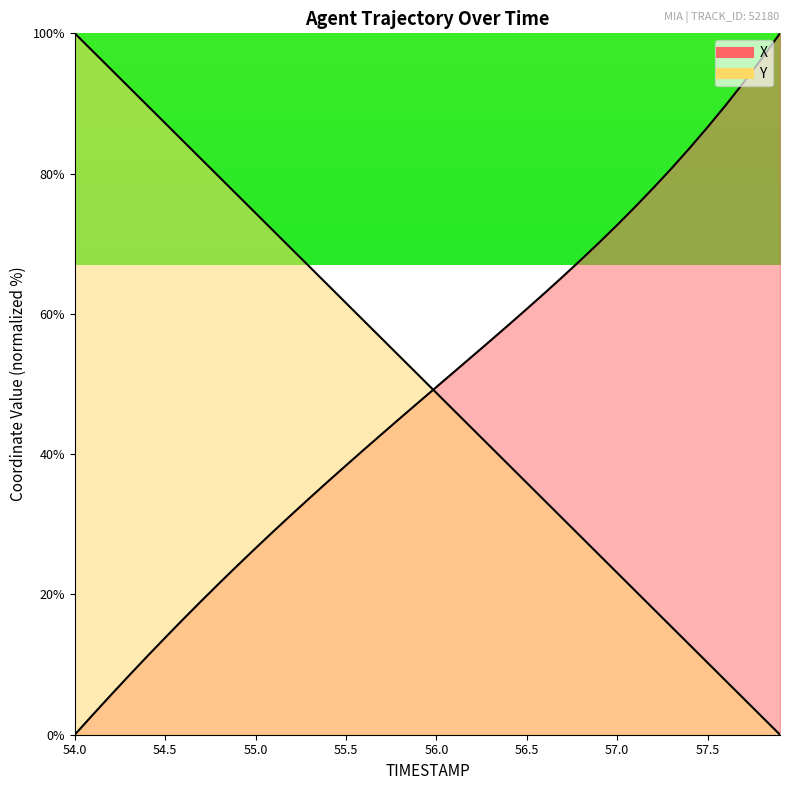

List the series in order of their peak value, lowest first.

X, Y